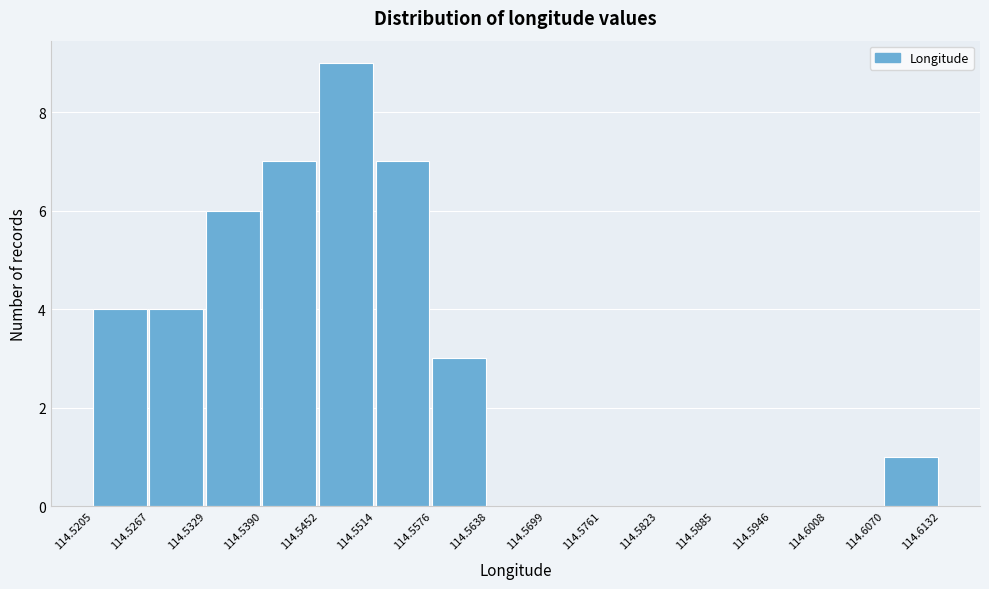

Over which range of the x-axis is the bar tallest?

114.5452 to 114.5514